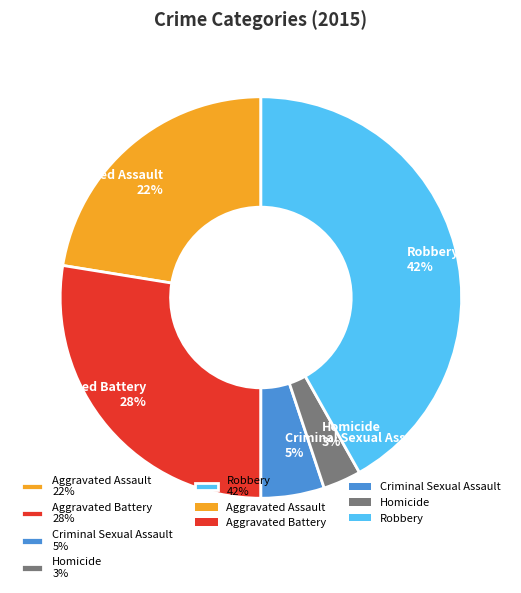

How many slices are in this pie chart?

5